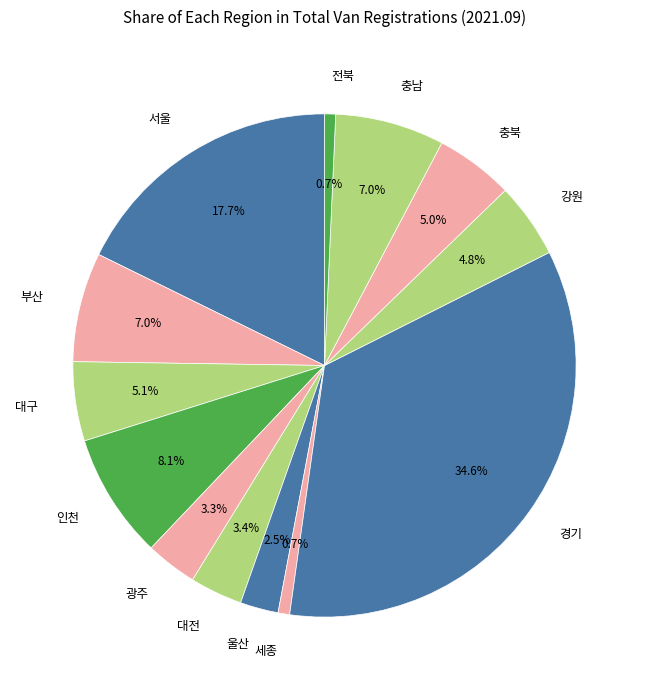

Which slice is the largest?

경기